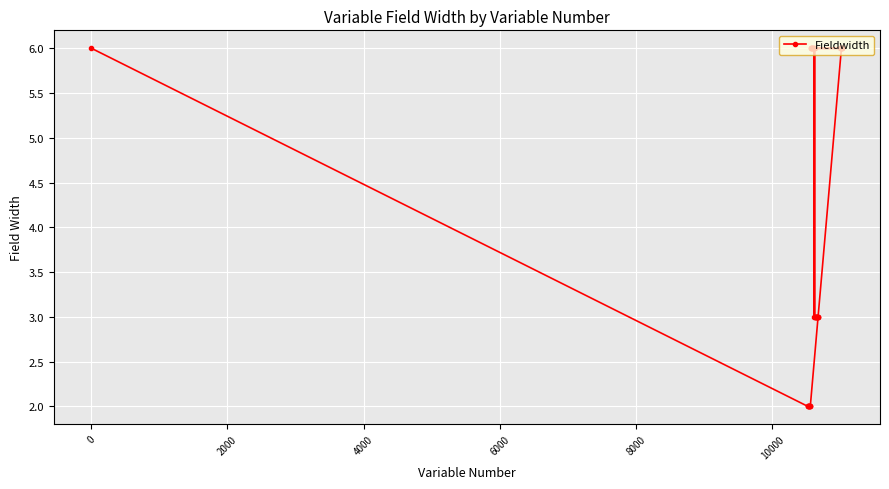

Reading right to left, transcribe all the data shown in this chart.

6	6	6	6	6	6	6	3	3	3	3	3	3	3	3	3	3	3	6	3	6	6	6	6	6	6	6	6	6	2	2	2	2	2	2	2	2	2	6